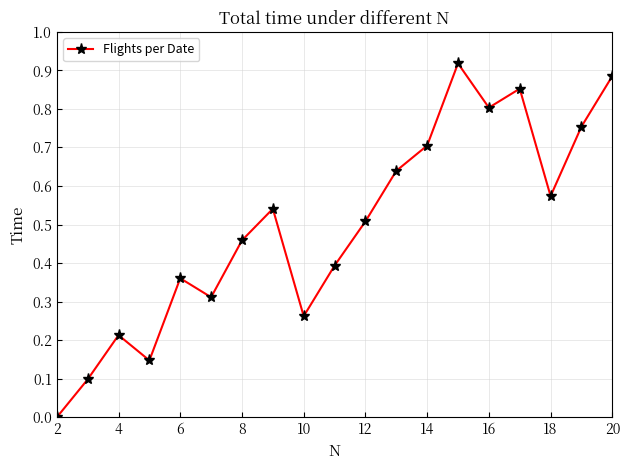

What is the greatest value displayed?

1.0